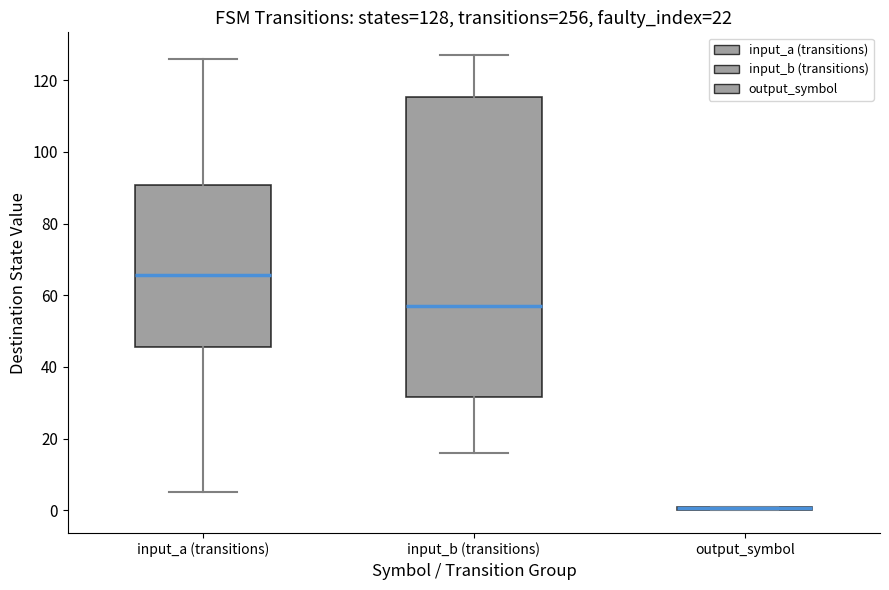

Which box is the tallest, from its lower edge to its upper edge?

input_b (transitions)